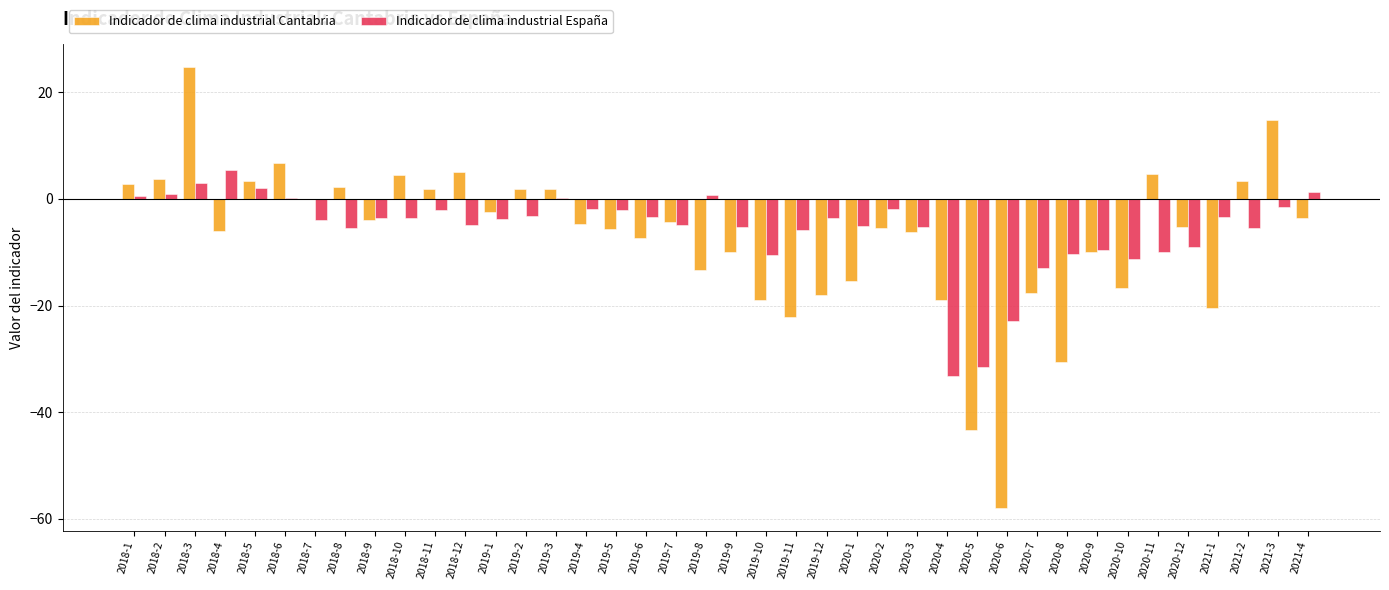

Which series changed the most between 2018-5 and 2019-4?

Indicador de clima industrial Cantabria